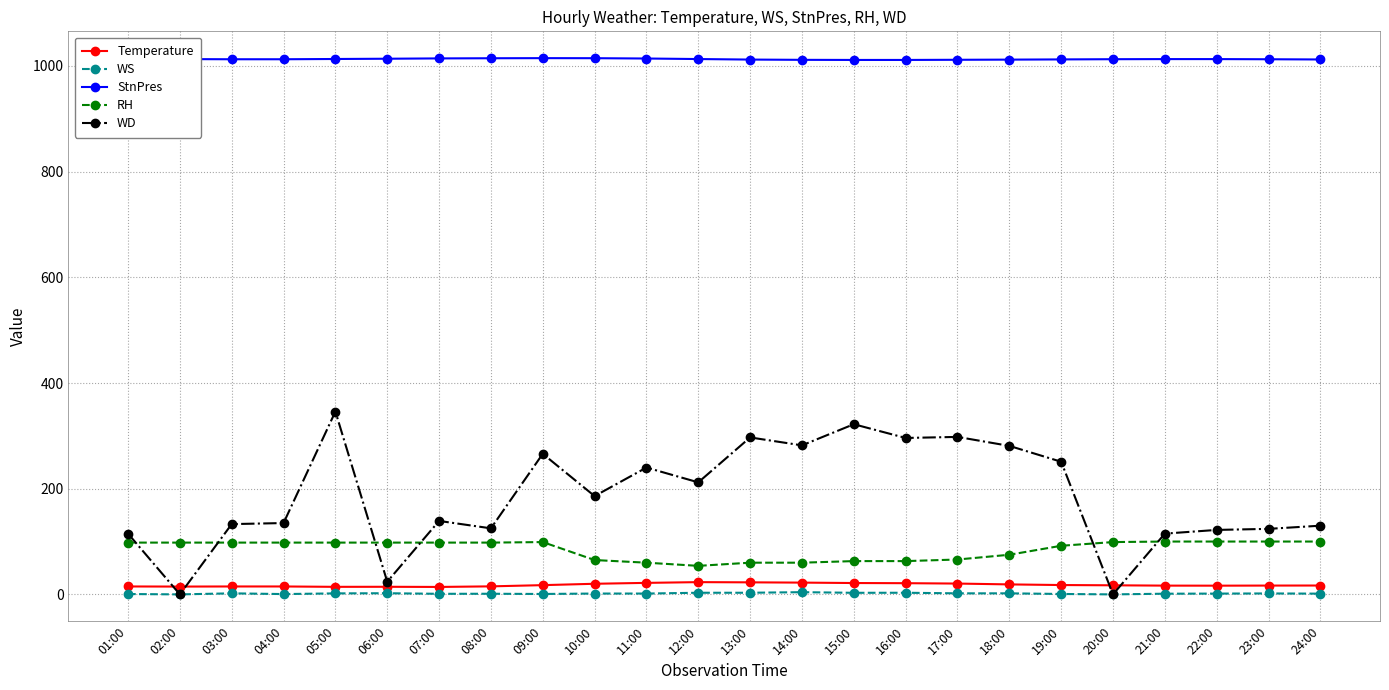

What are all the series names shown in the legend?

Temperature, WS, StnPres, RH, WD